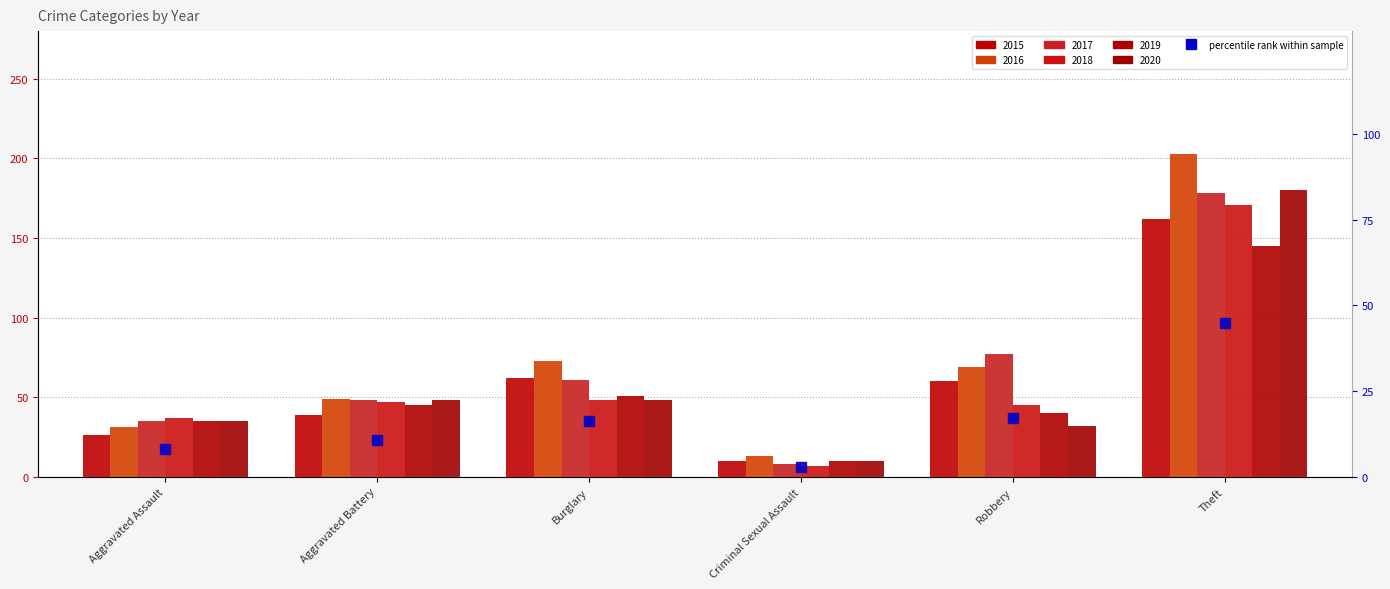

Which label corresponds to the largest value in the chart?

Theft